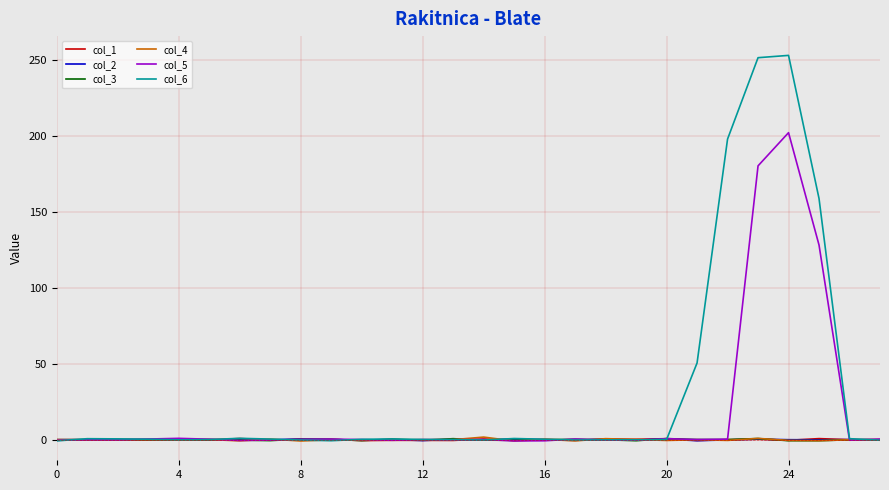

Which series has the widest spread of values?

col_6